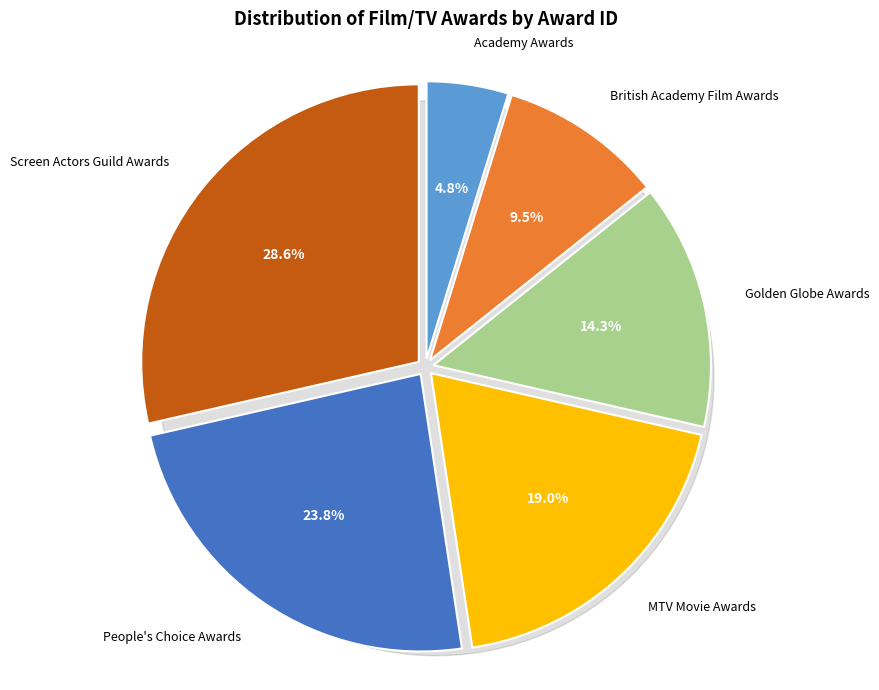

Rank the categories by value from lowest to highest.

Academy Awards, British Academy Film Awards, Golden Globe Awards, MTV Movie Awards, People's Choice Awards, Screen Actors Guild Awards